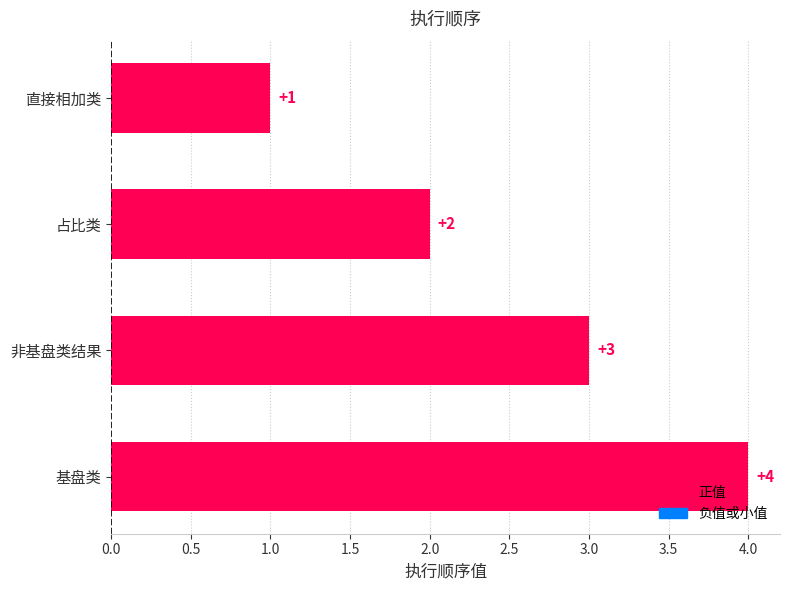

Where is the data nearest to the value 2?

占比类